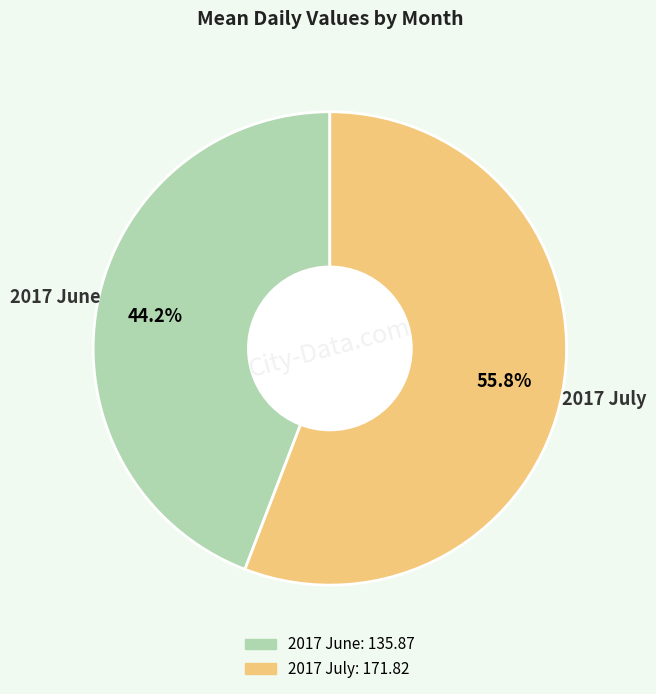

To the nearest percent, what is the combined percentage of 2017 June and 2017 July?

100%